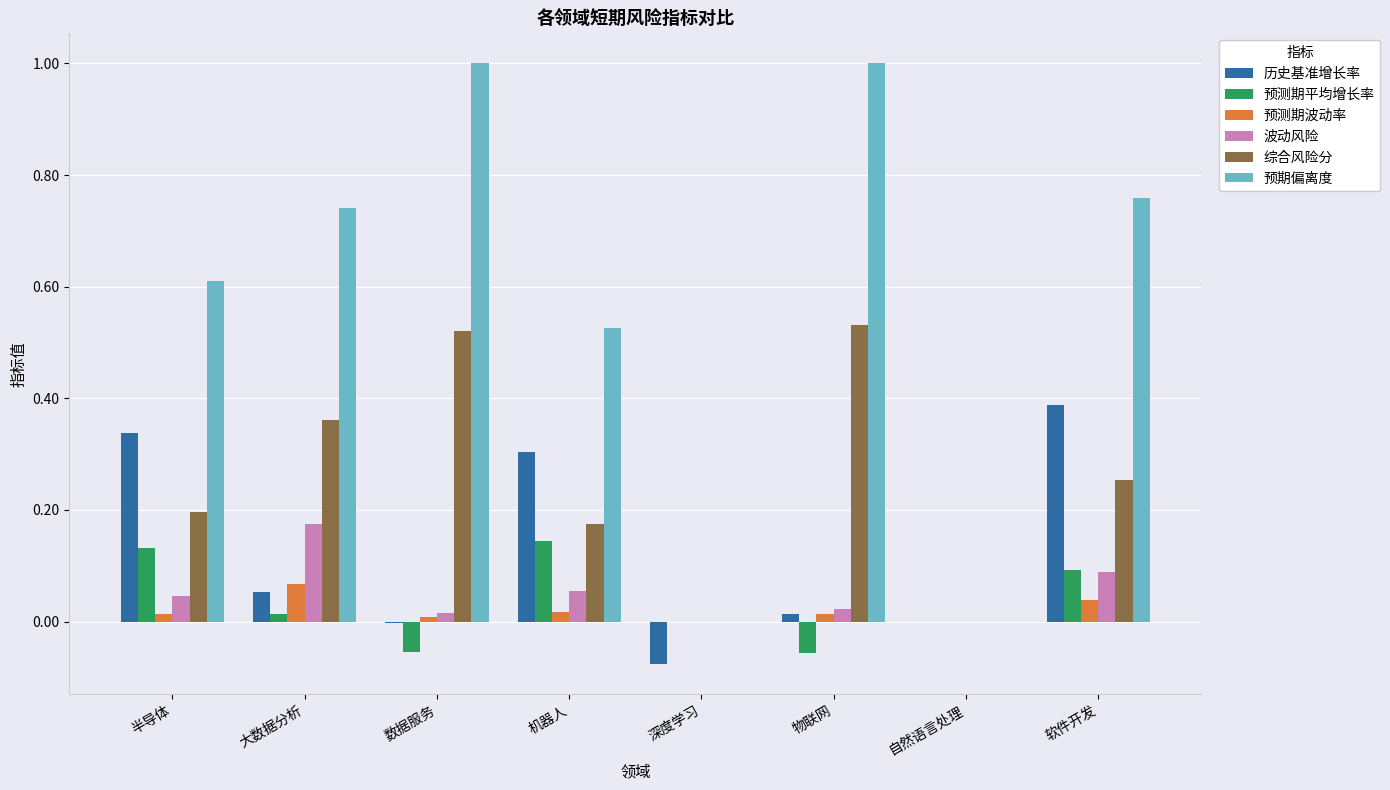

At which category is the sum across all series the highest?

软件开发